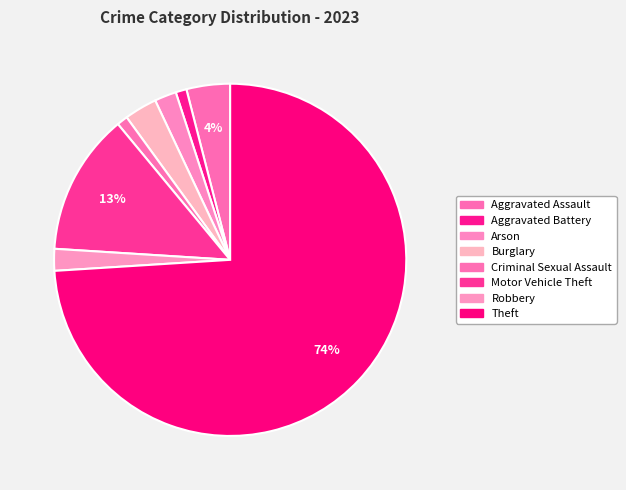

How many segments does this pie chart have?

8